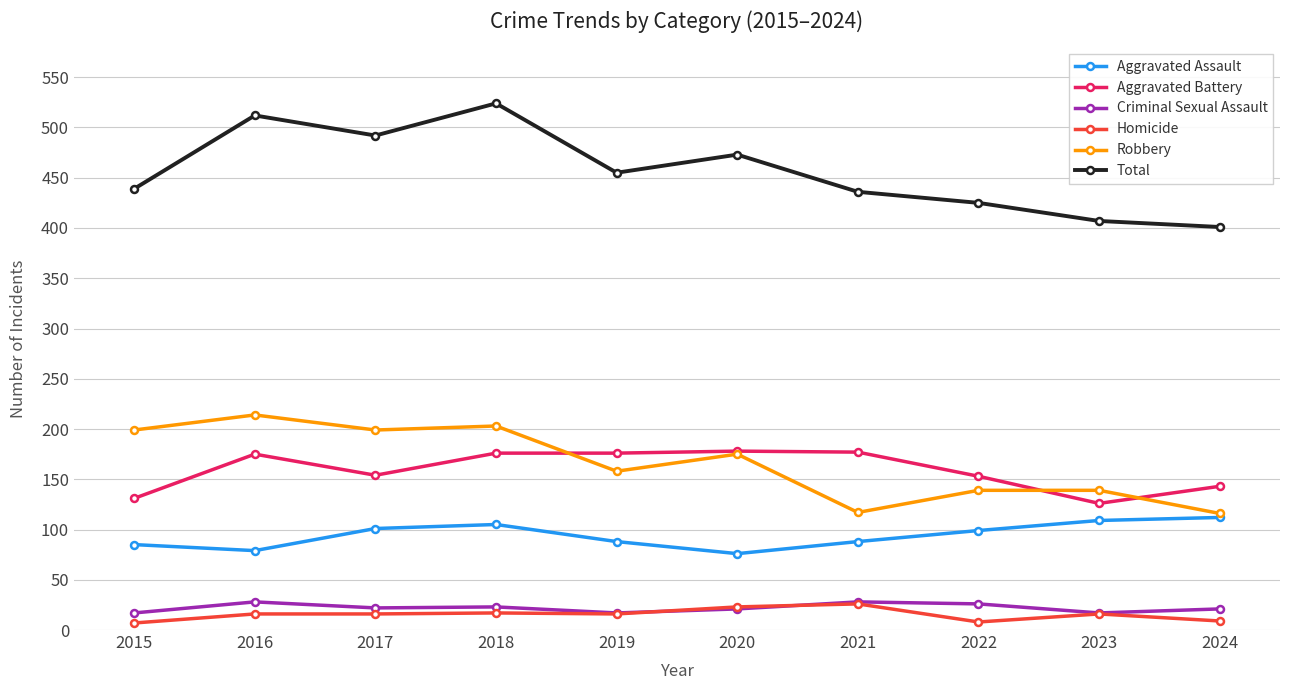

Between 2016 and 2023, which series saw the biggest shift?

Total